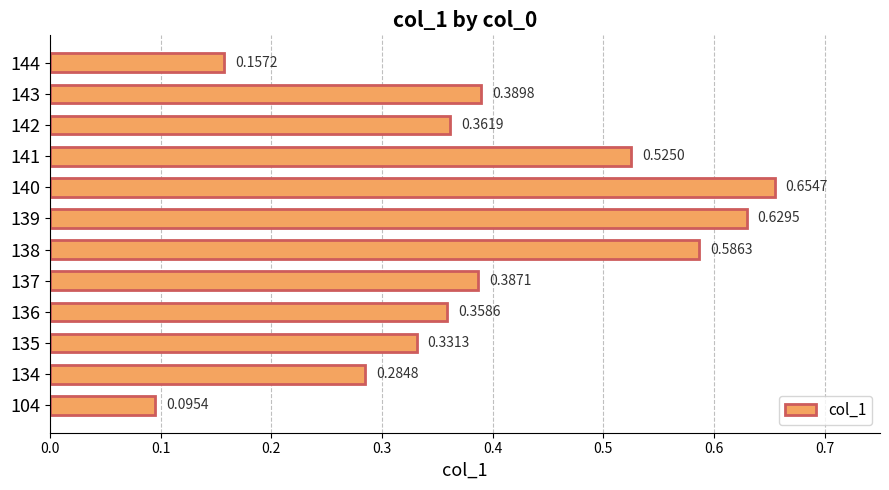

List the labels in order of value, smallest first.

104, 144, 134, 135, 136, 142, 137, 143, 141, 138, 139, 140